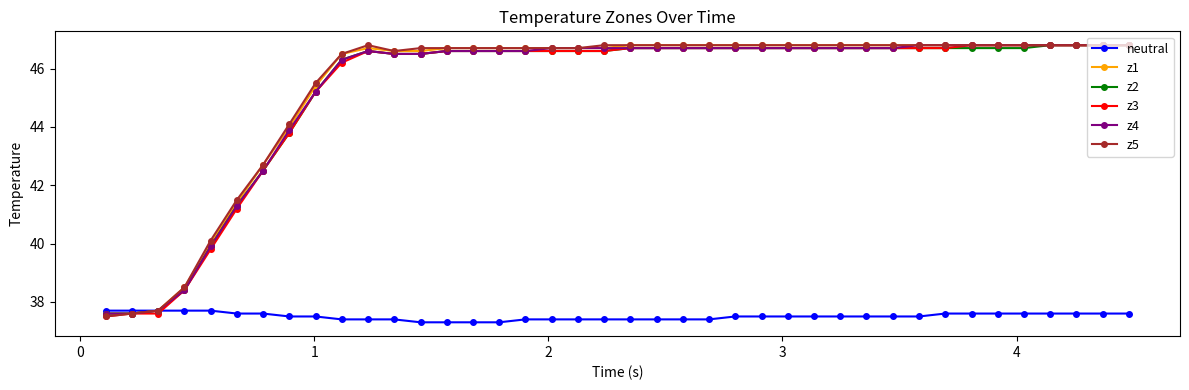

What is the value of the z1 point at the 39th from the left?

46.8